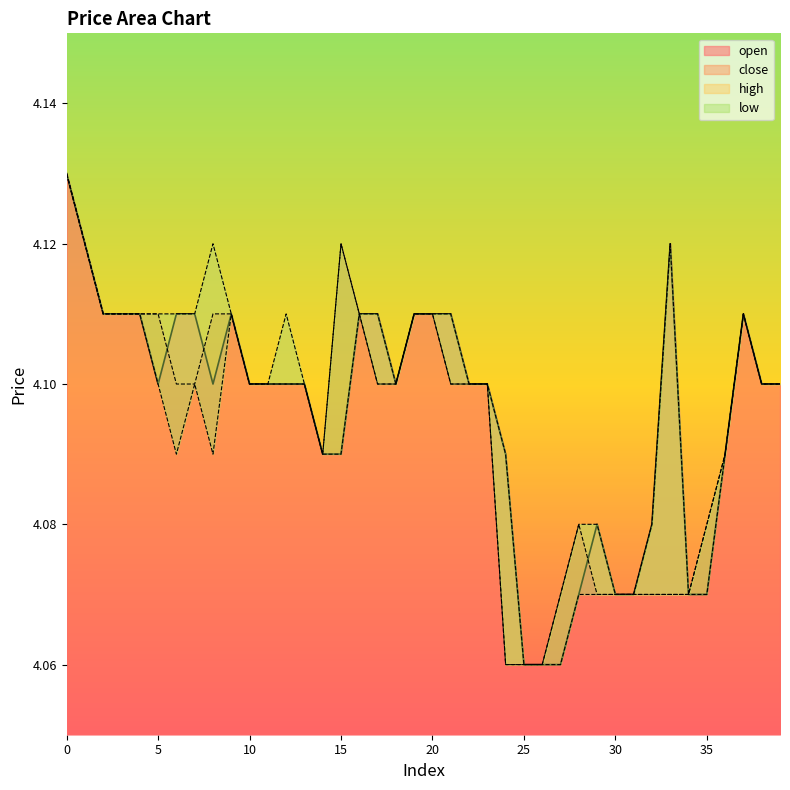

What are all the series names shown in the legend?

open, close, high, low